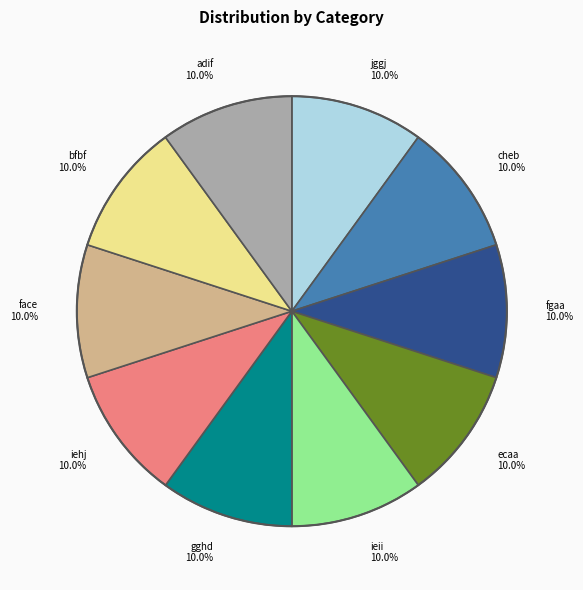

What percentage is NOT represented by fgaa?

90.0%